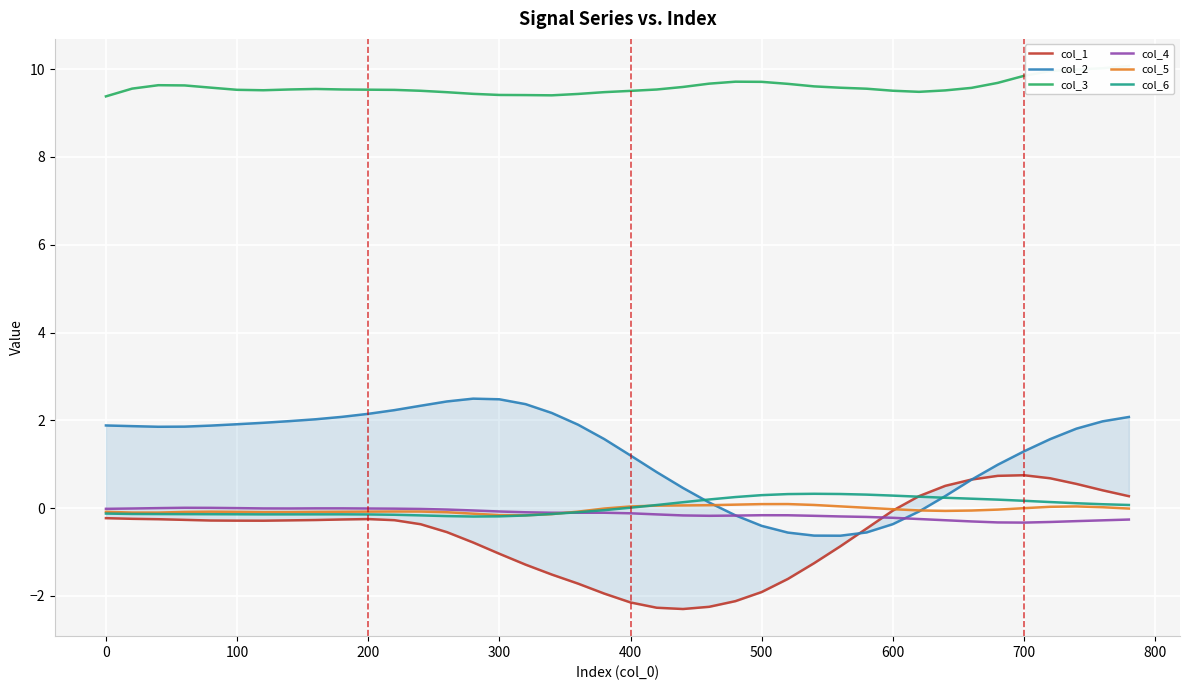

What is the smallest value displayed?

-2.3